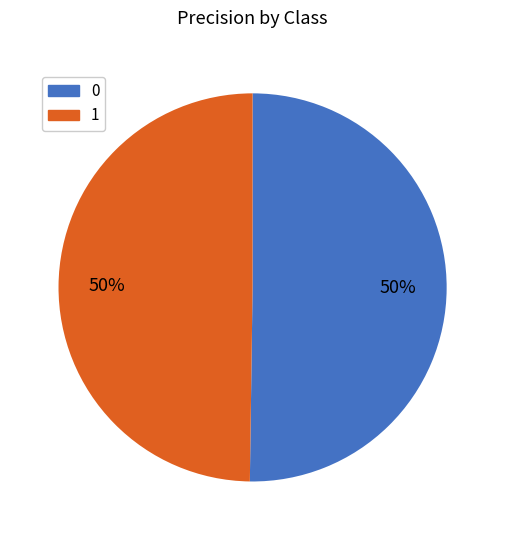

To the nearest percent, what percentage of the pie is 1?

50%